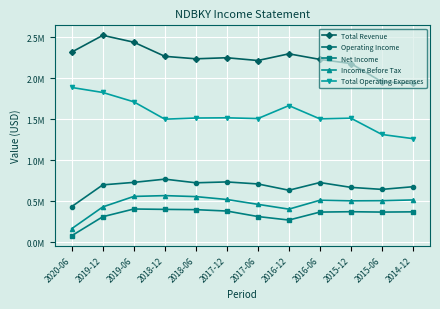

What is the value of the Total Revenue point at the 5th from the left?

2235800